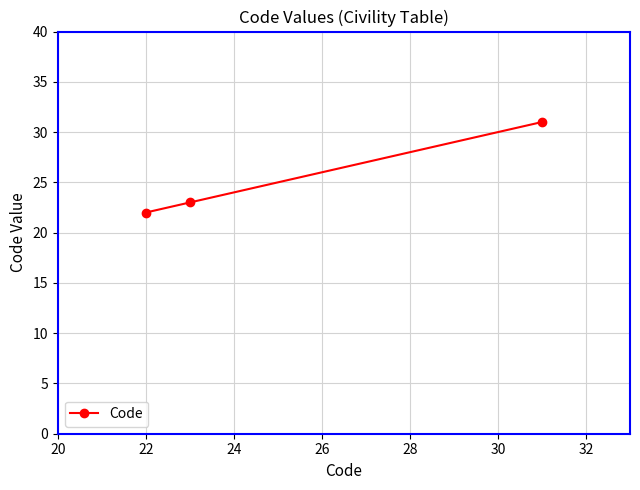

What is the value of the 1st point from the left?

22